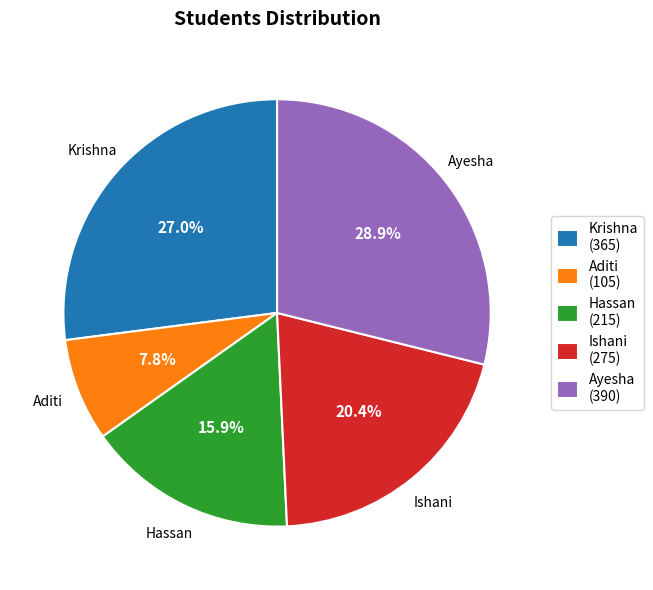

How many slices are in this pie chart?

5